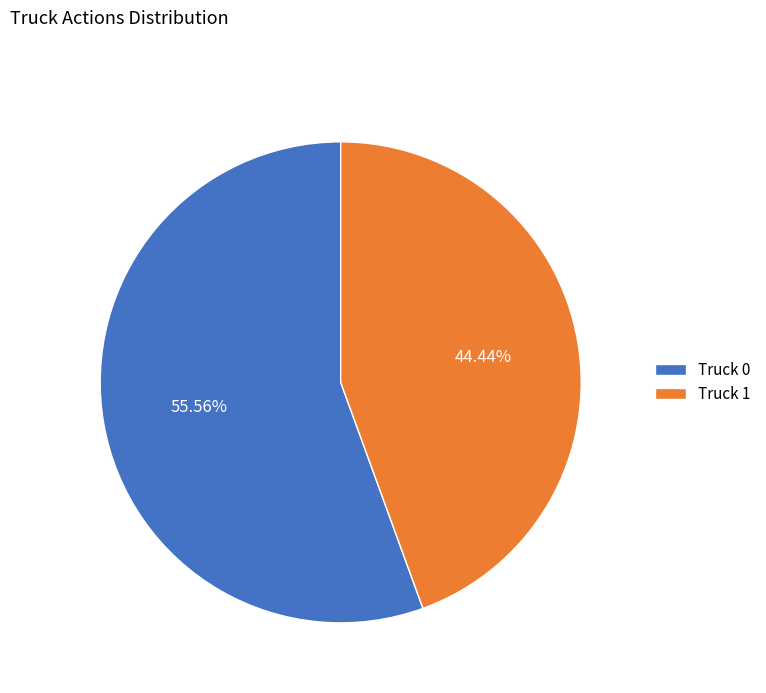

Which has a higher value, Truck 1 or Truck 0?

Truck 0